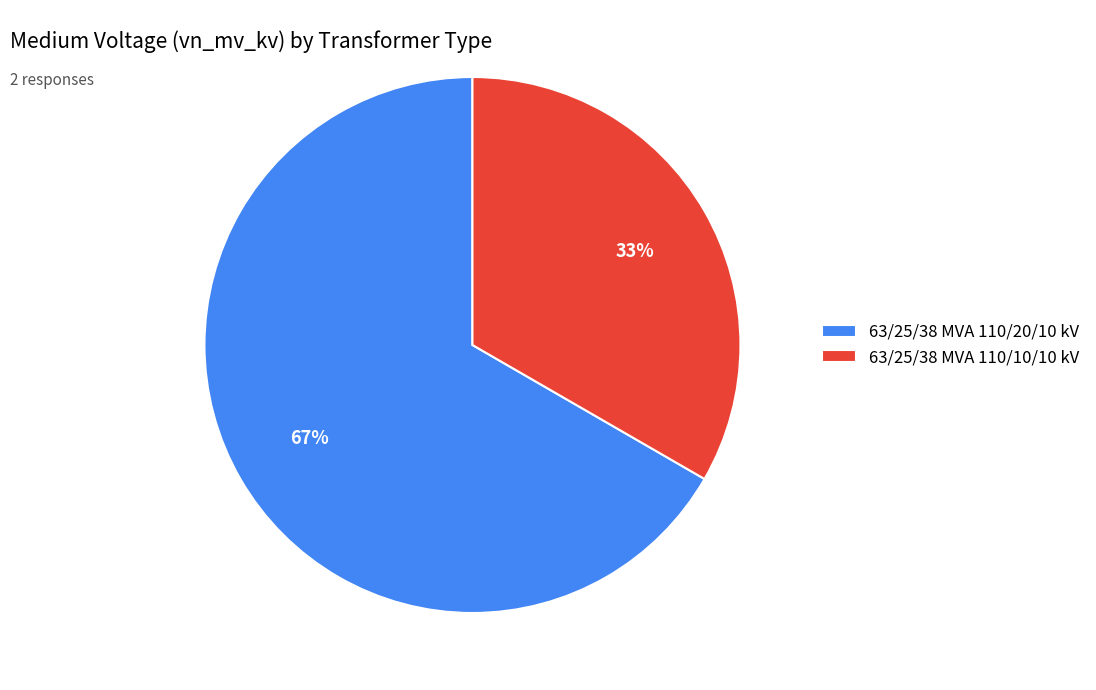

Which has a higher value, 63/25/38 MVA 110/20/10 kV or 63/25/38 MVA 110/10/10 kV?

63/25/38 MVA 110/20/10 kV